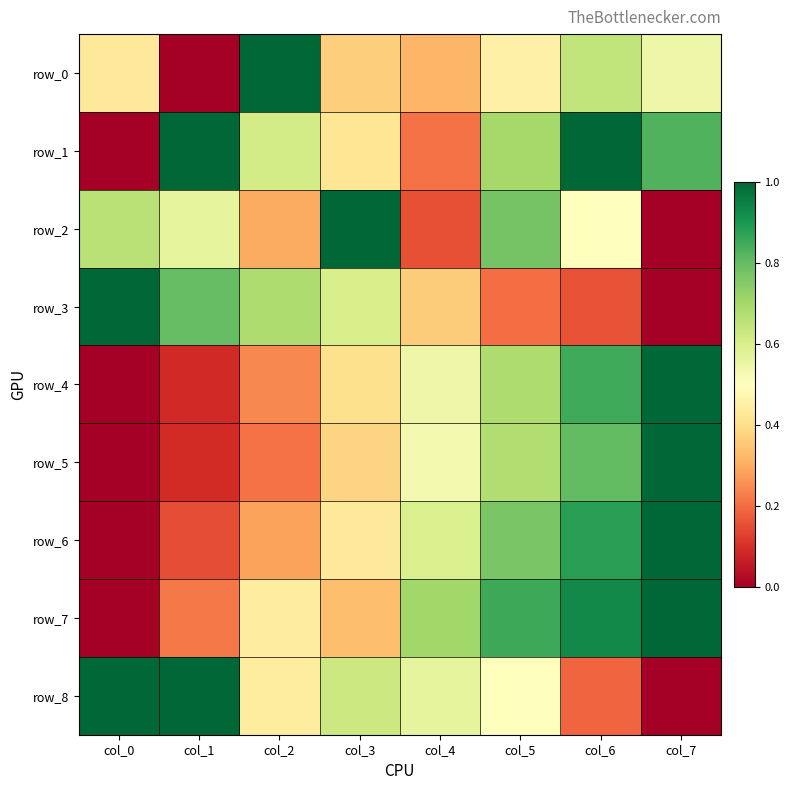

Where is row_5 nearest to the value 0?

col_0